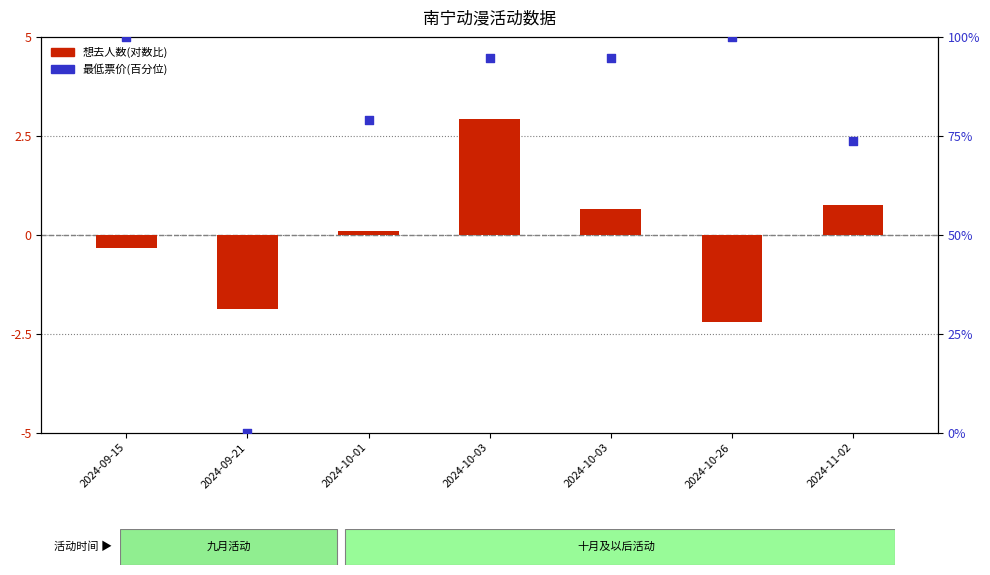

What is the change in value from 2024-09-21 to 2024-10-03?

+94.7